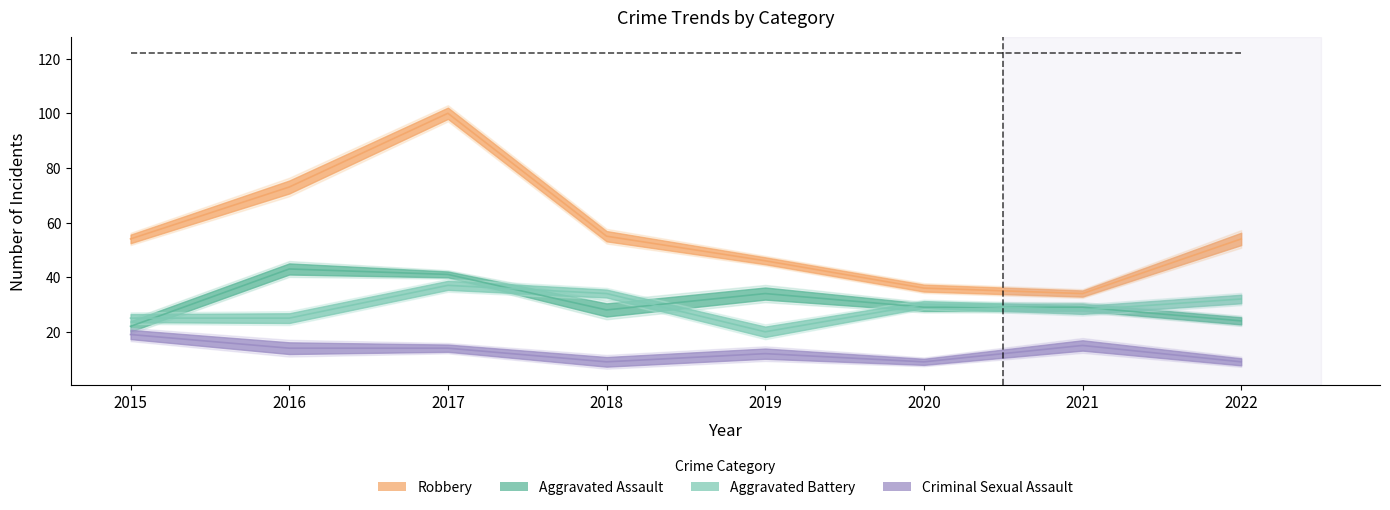

What is the sum of all Aggravated Assault values?

250